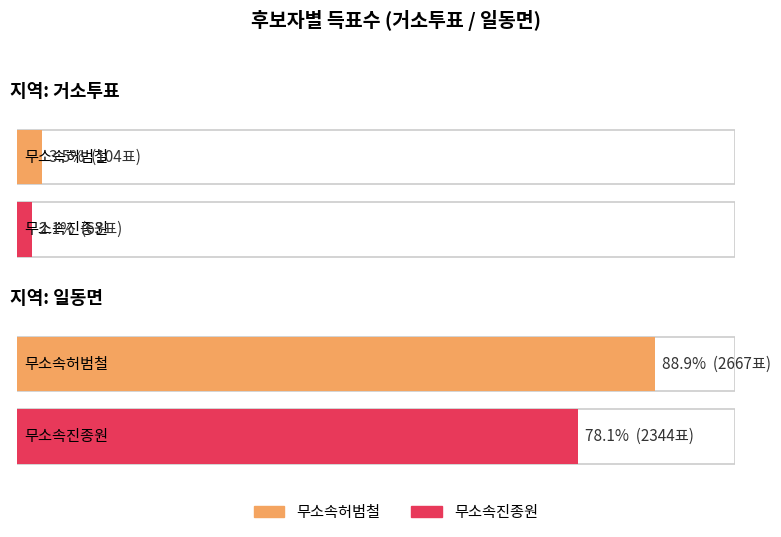

True or false: 무소속허범철 has a value of 104 at 거소투표.

True